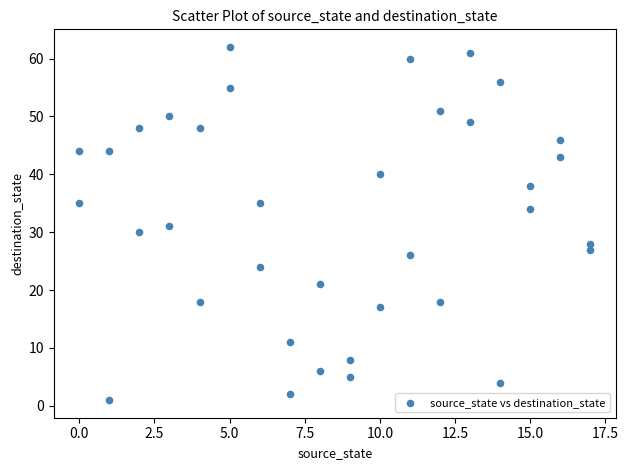

What is the range of Y values (max minus min)?

61